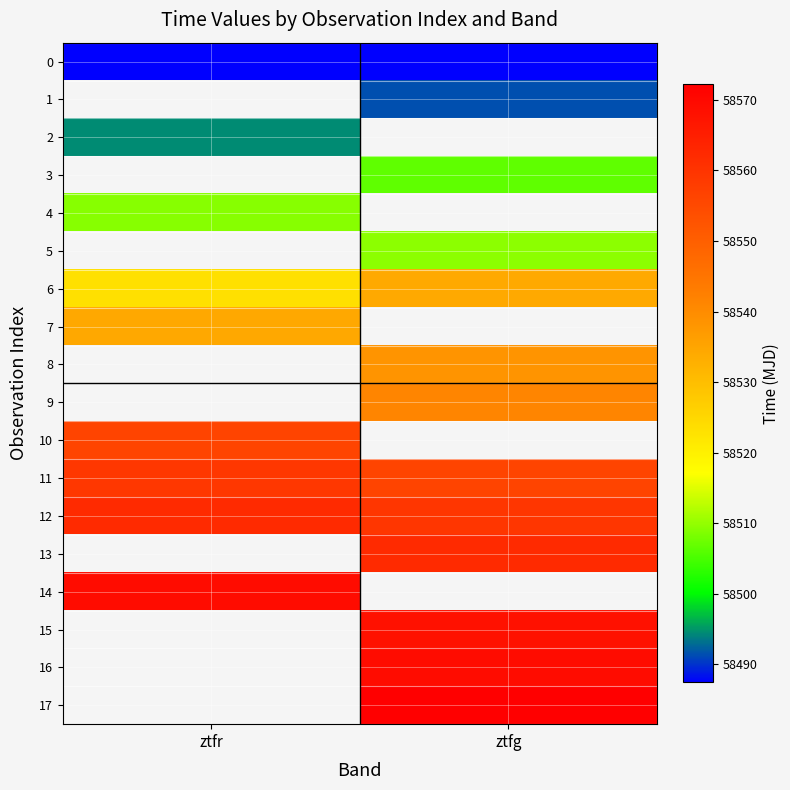

At which label does 7 reach its peak?

ztfr